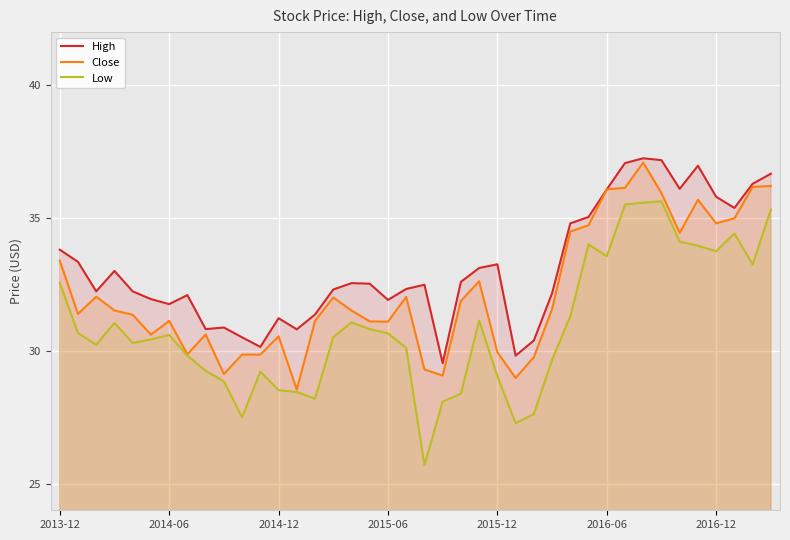

The Low series shows 51.5 at 9. True or false?

False